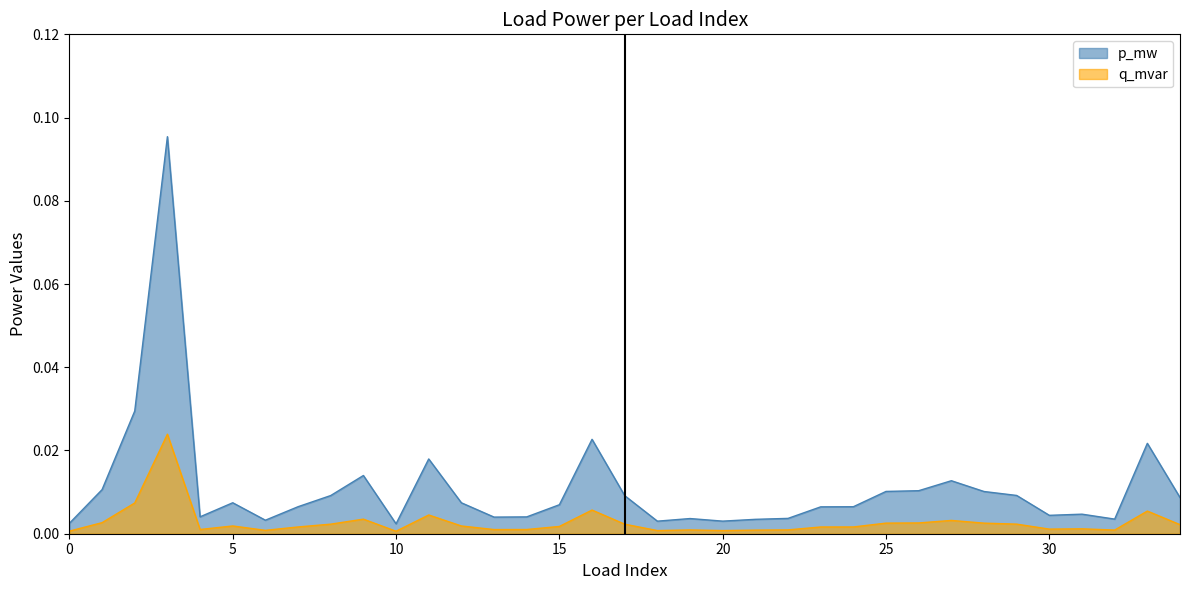

What are all the series names shown in the legend?

p_mw, q_mvar